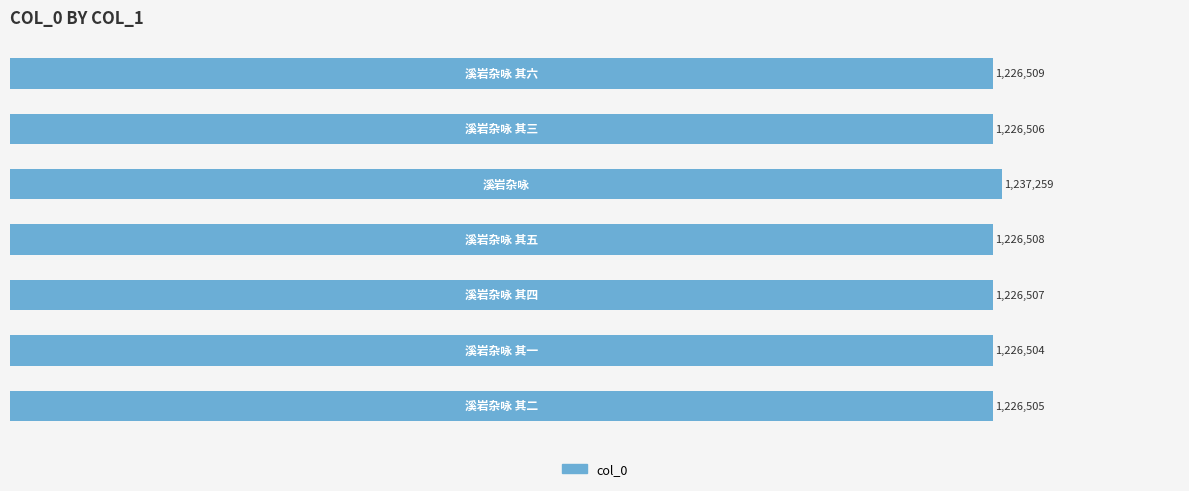

What is the maximum value shown in the chart?

1237259